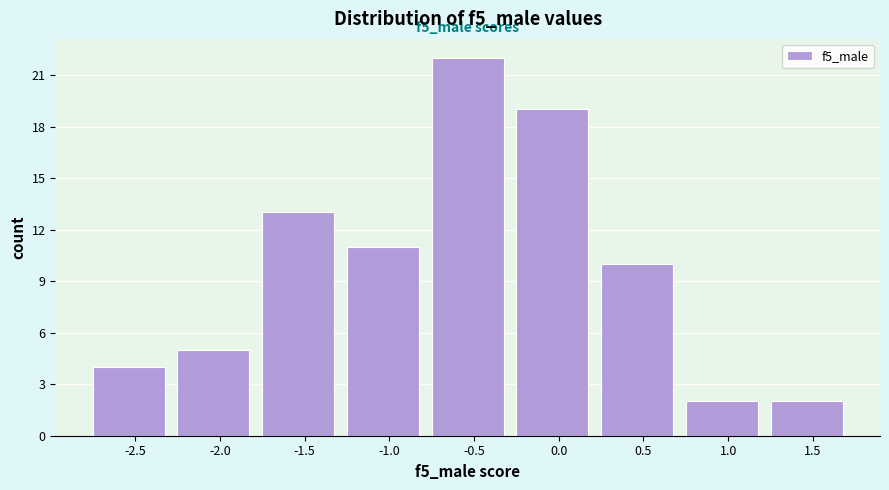

Reading left to right, what are all the values shown in this chart?

-2.5=4	-2.0=5	-1.5=13	-1.0=11	-0.5=22	0.0=19	0.5=10	1.0=2	1.5=2